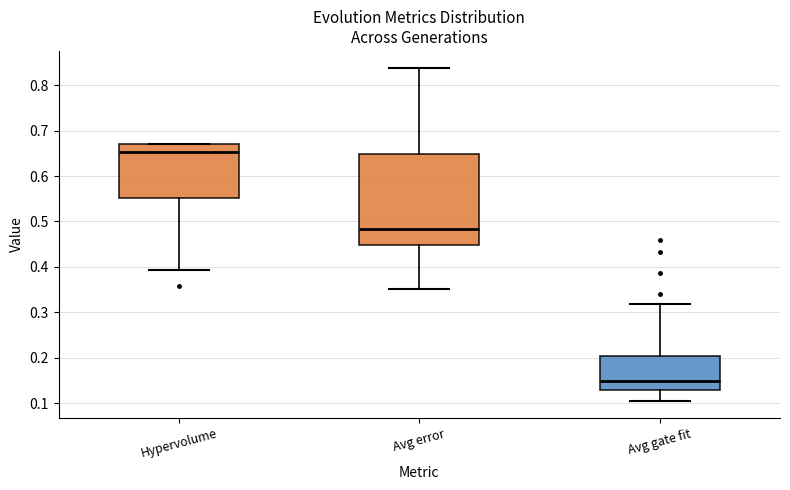

Which box has the highest median line?

Hypervolume